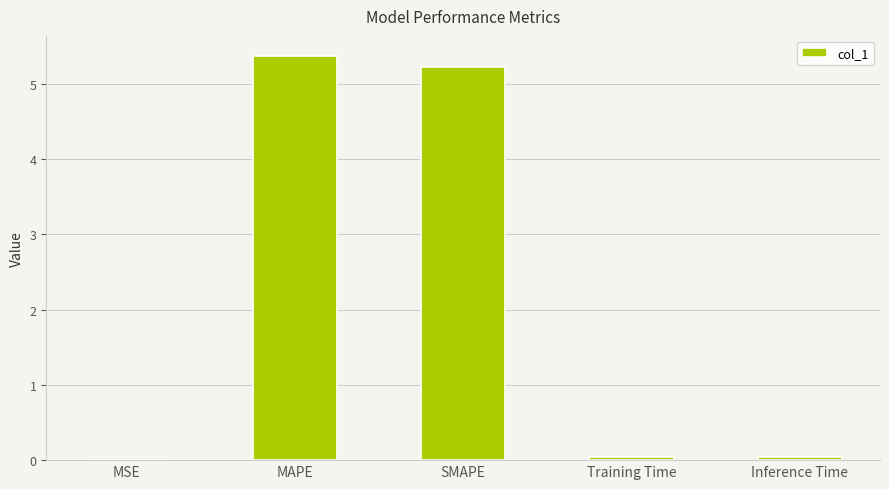

What is the change in value from MSE to MAPE?

+5.4